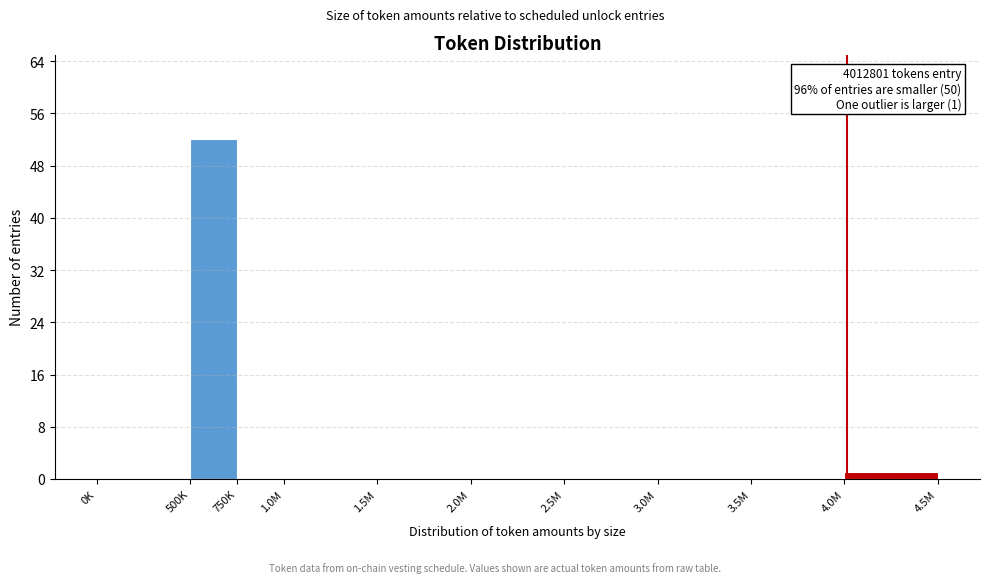

Reading right to left, transcribe all the data shown in this chart.

4.0M=1	3.5M=0	3.0M=0	2.5M=0	2.0M=0	1.5M=0	1.0M=0	750K=0	500K=52	0K=0